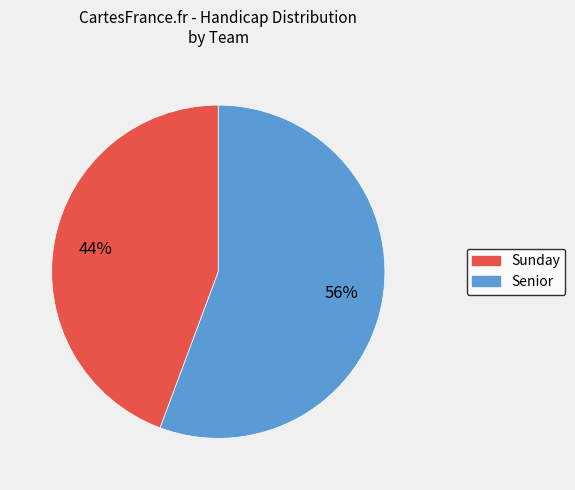

Does any single category account for the majority?

Yes